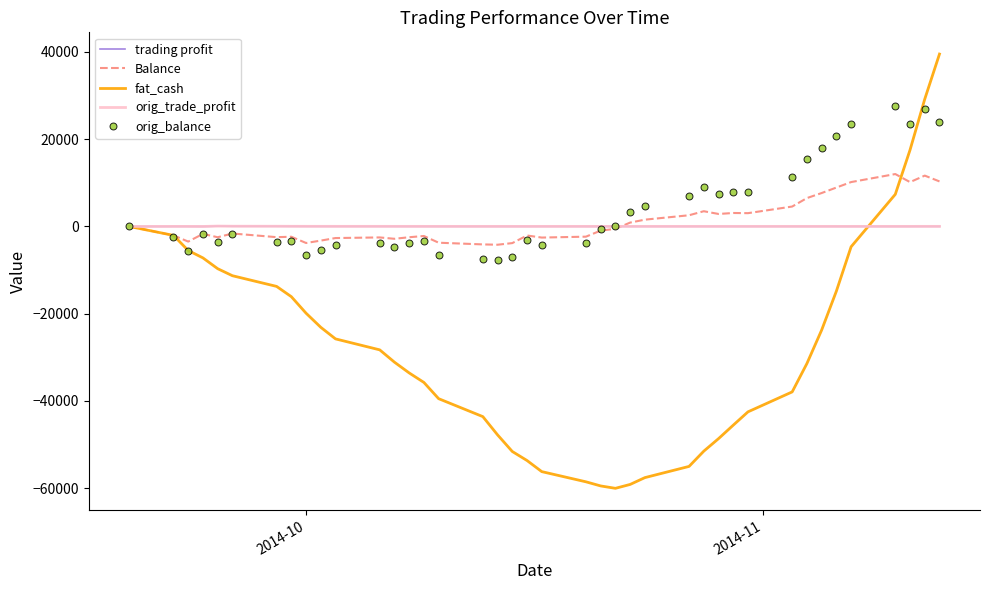

Which series has the largest range (max minus min)?

fat_cash